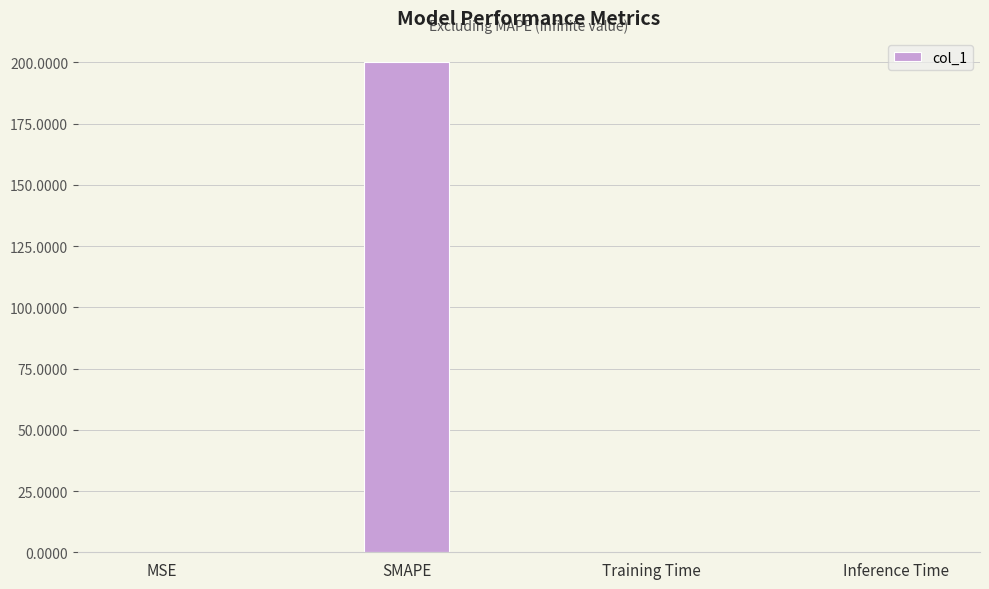

How many distinct data groups are displayed?

1